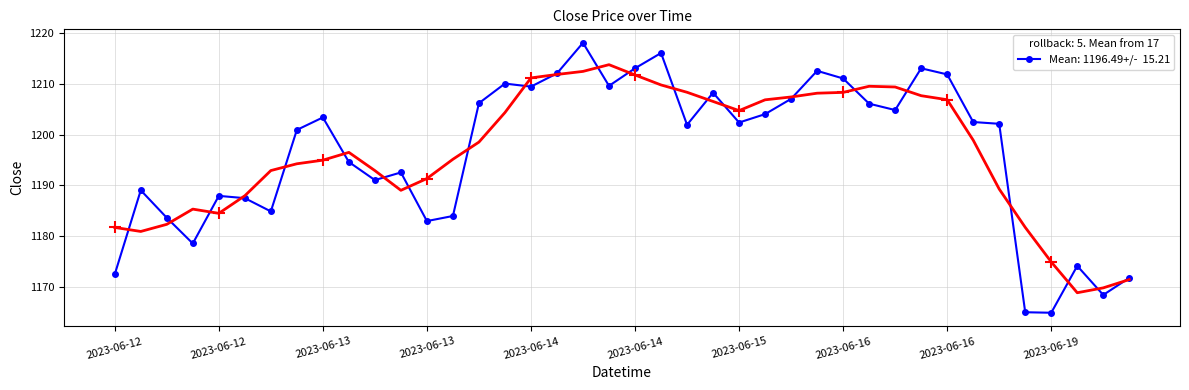

Is this an area chart (filled region under the line)?

No